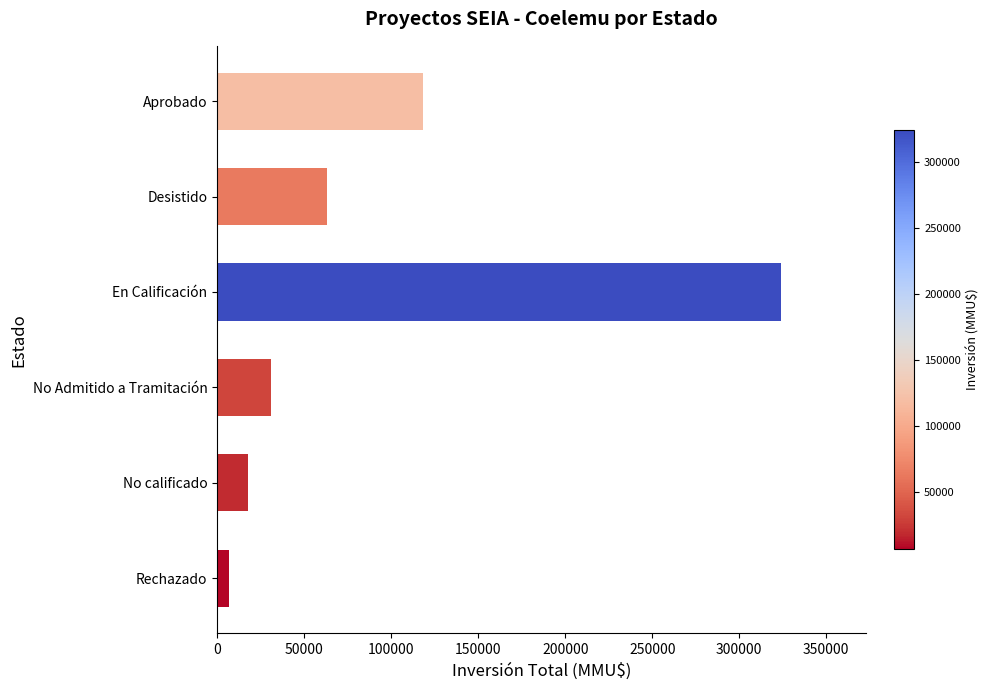

What is the smallest value displayed?

6600